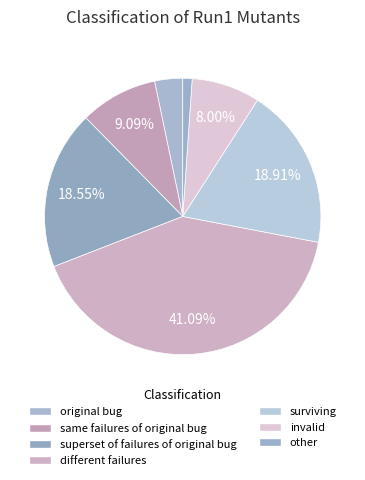

Does original bug account for over 50% of the chart?

No